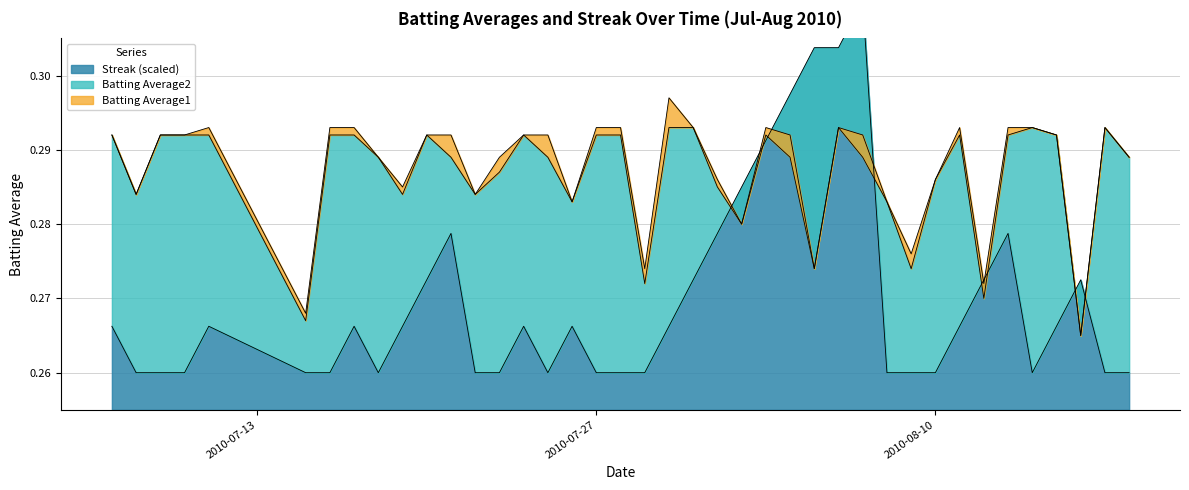

Between 2010-08-10 and 2010-07-23, which is larger?

2010-07-23